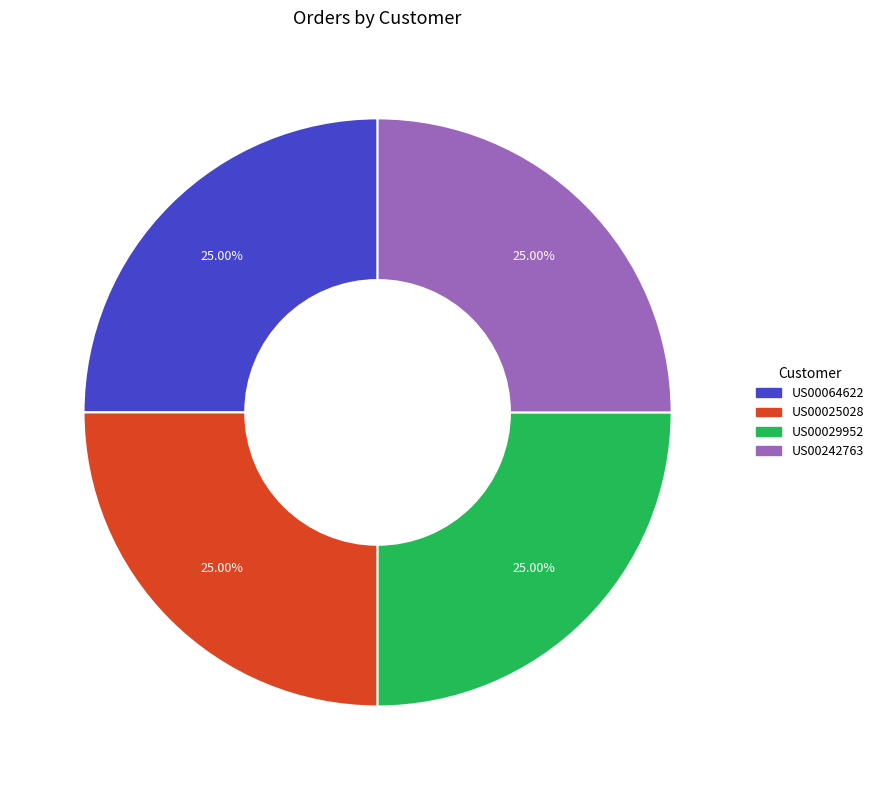

Approximately how many times larger is the value at US00025028 compared to US00029952?

1.0